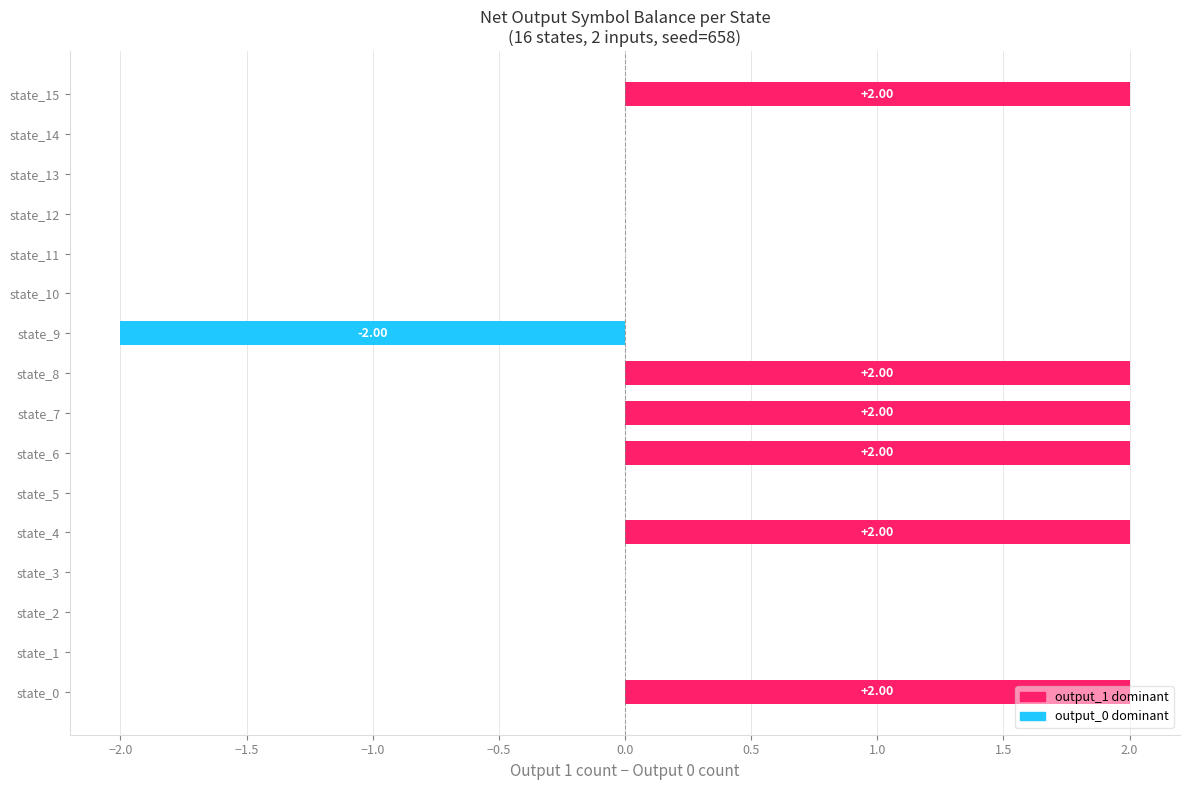

Between state_10 and state_0, which is larger?

state_0